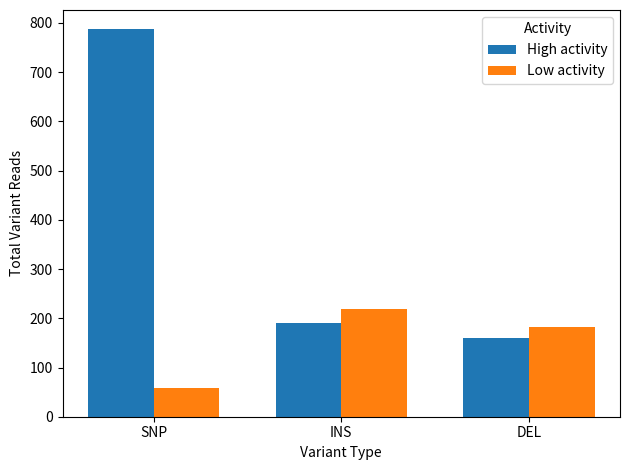

What is the difference between the Low activity values at DEL and INS?

35